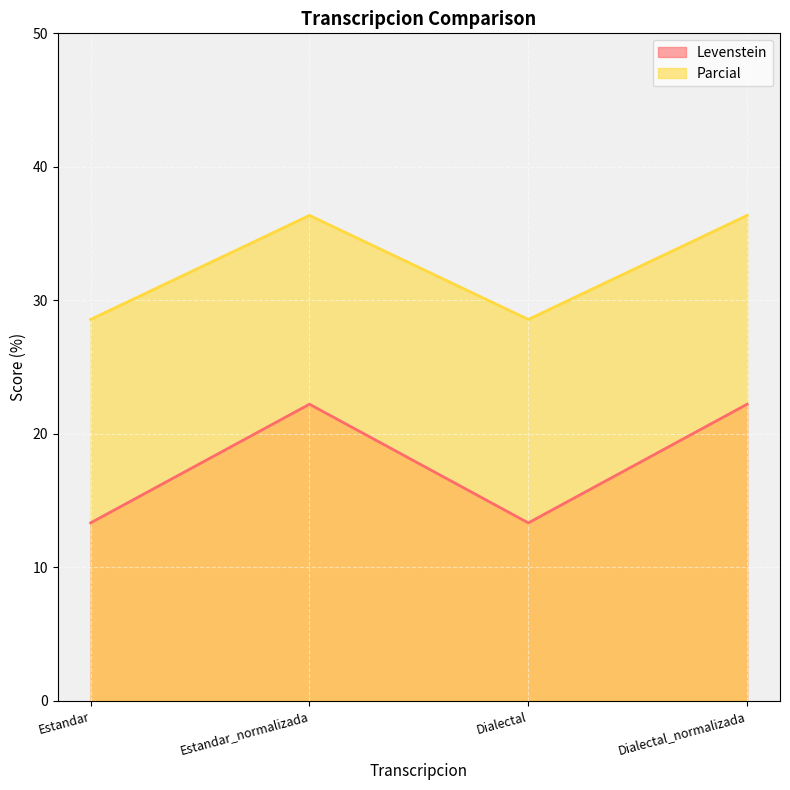

How many lines are shown in the chart?

2